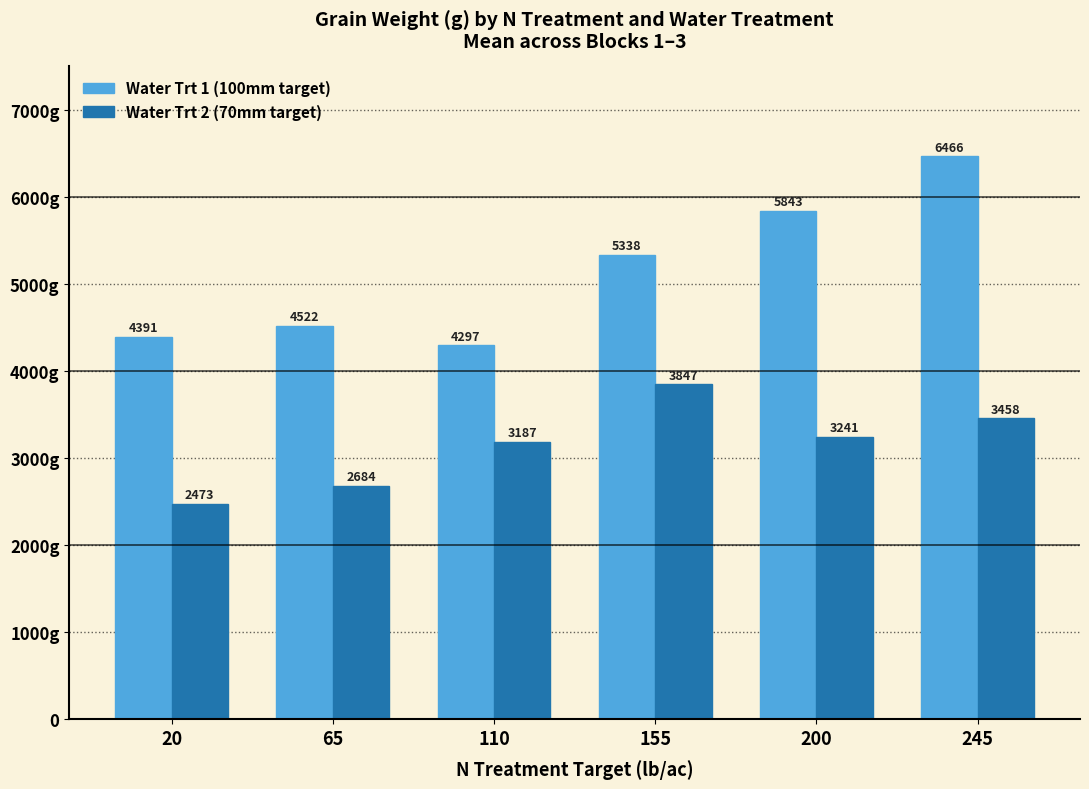

What is the total value across all series at 155?

9186.0